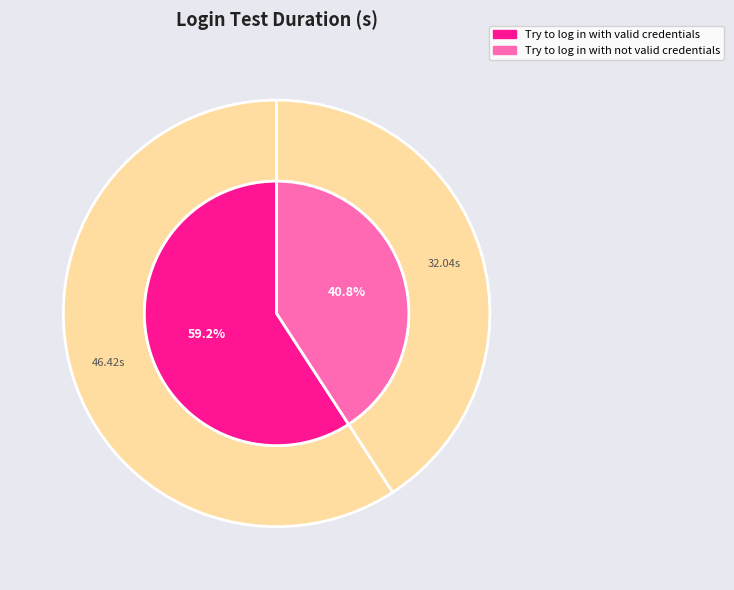

To the nearest percent, what is the average slice percentage?

50%